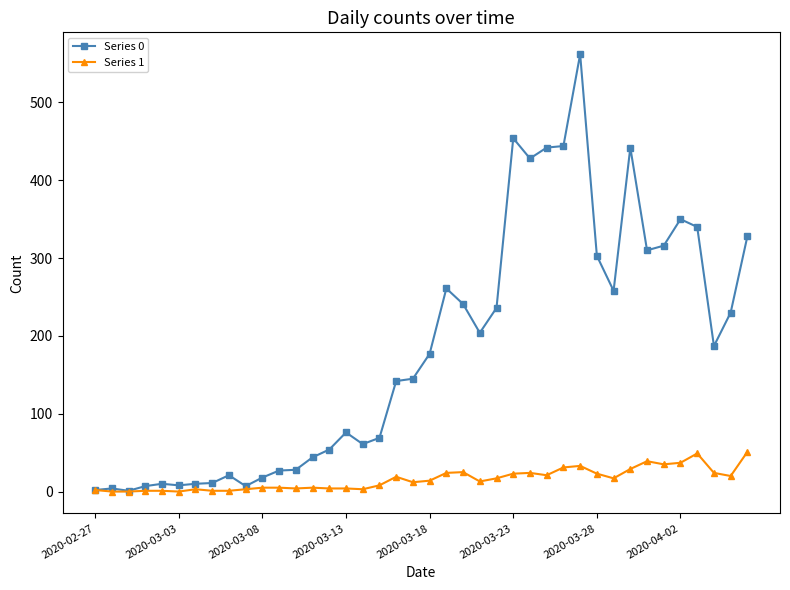

Does the chart display data point markers on the line(s)?

Yes